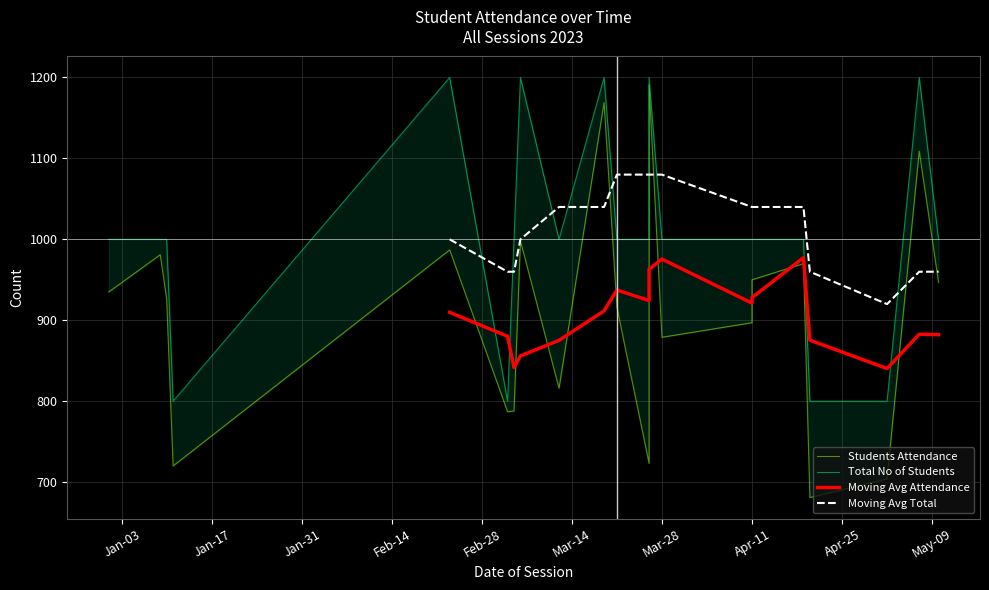

True or false: Students Attendance has a value of 788 at 2023-03-05.

True